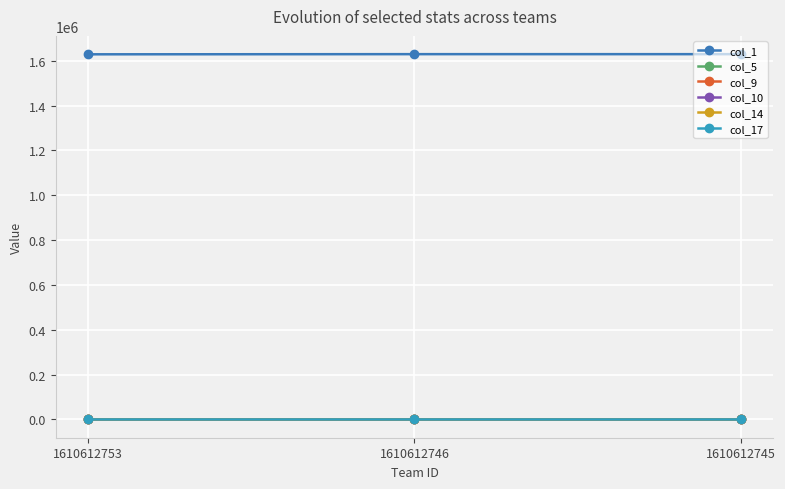

Which label corresponds to the smallest value in the chart?

1610612746